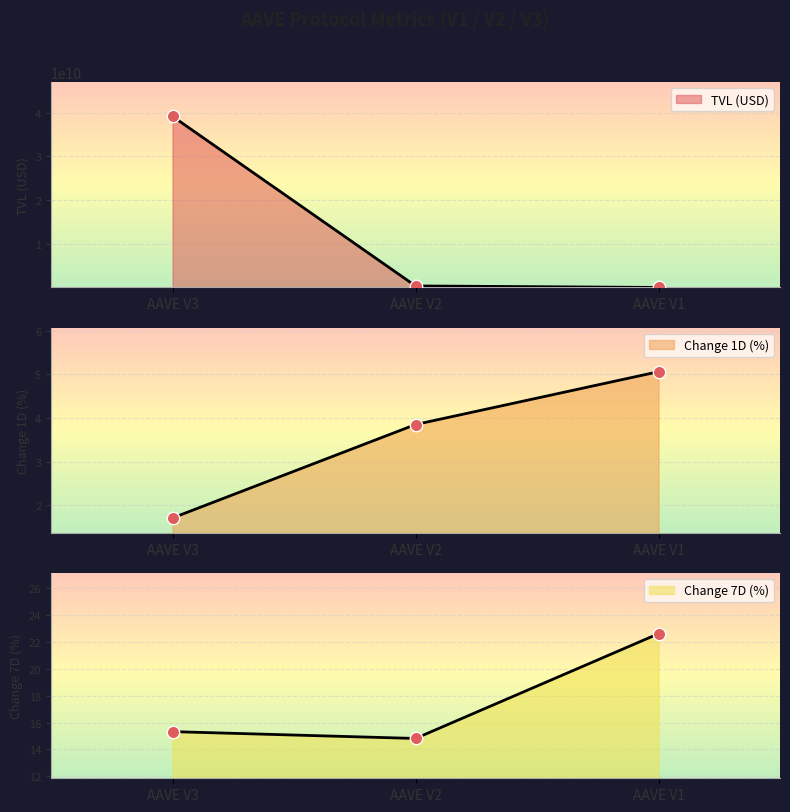

At which category is the sum across all series the highest?

AAVE V3